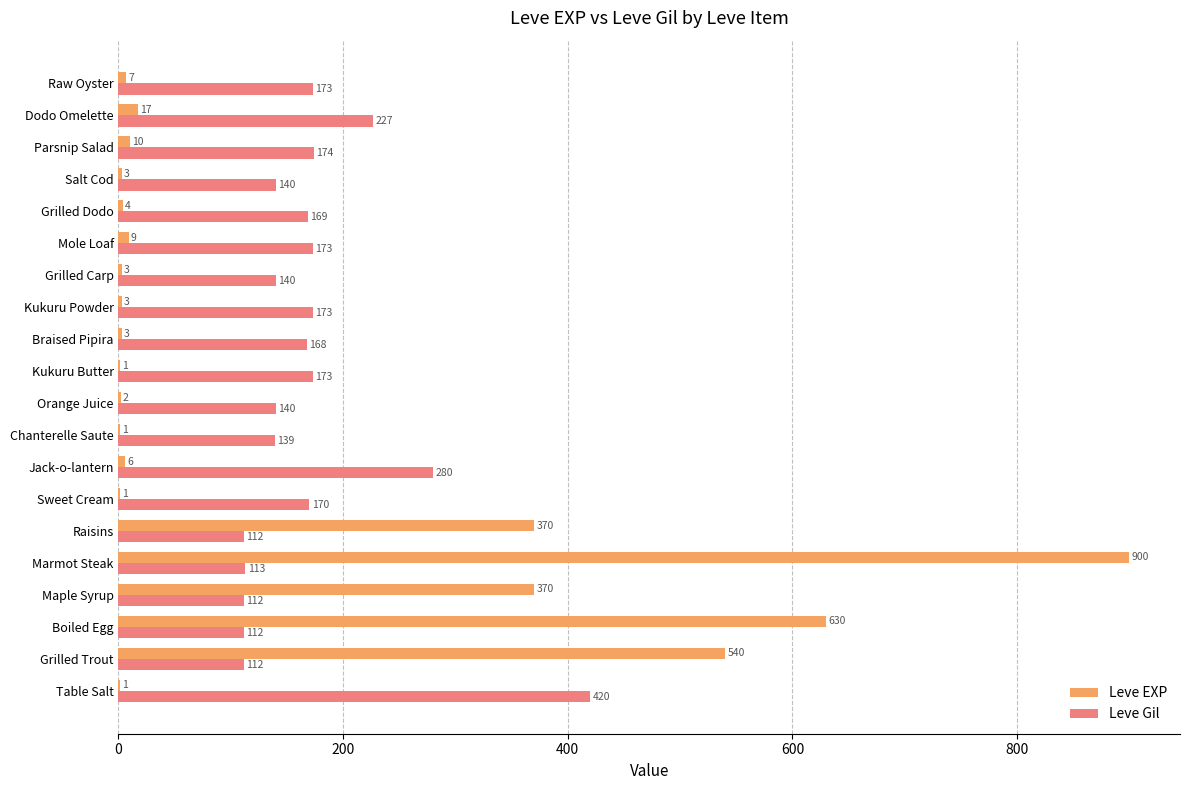

True or false: Leve Gil has a value of 659 at Table Salt.

False